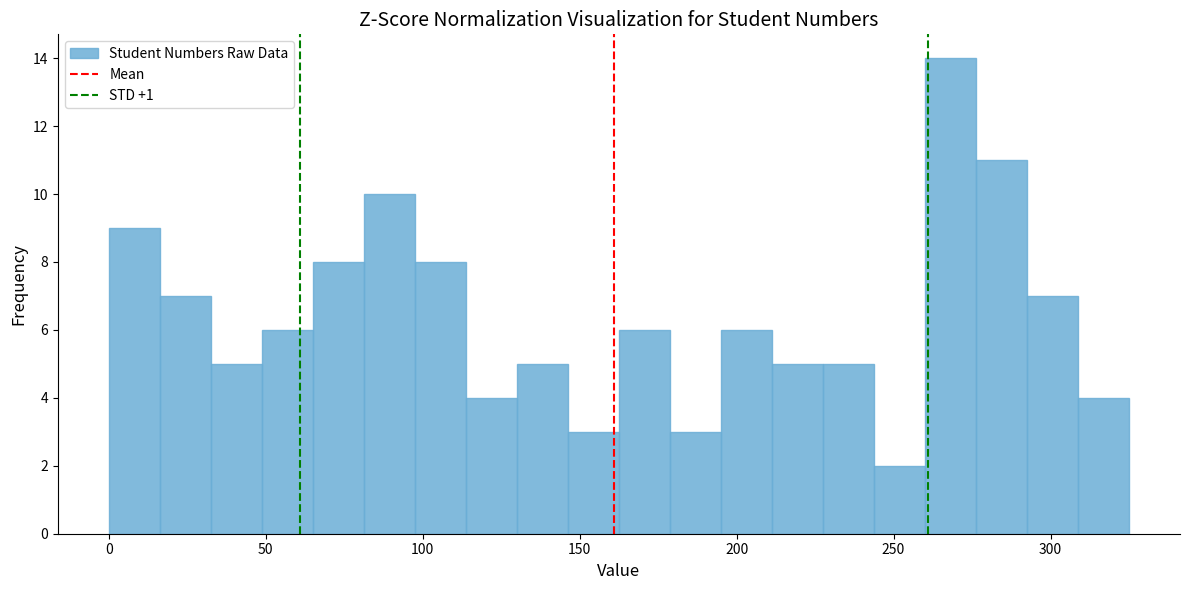

Around what value on the x-axis is the tallest bar? Give the approximate position of its centre, as read against the axis.

270